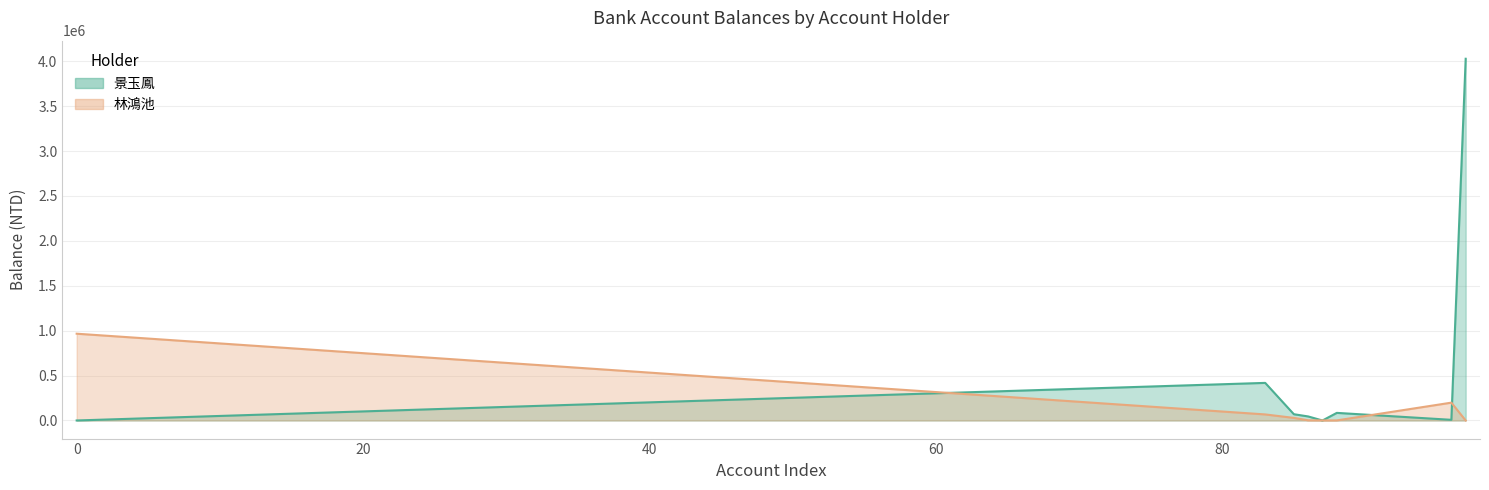

True or false: 林鴻池 and 景玉鳳 intersect in this chart.

True